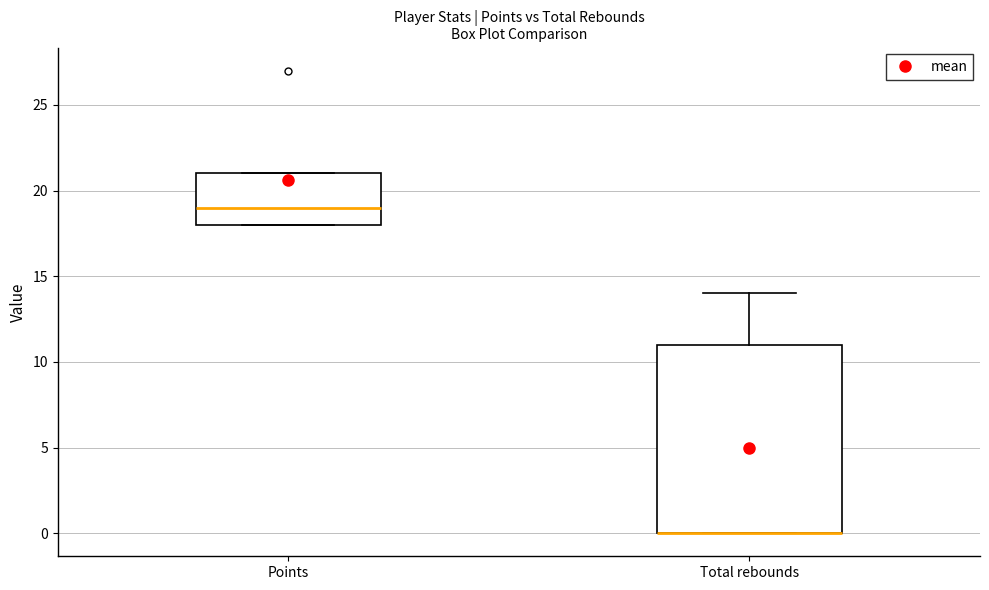

Reading left to right, read every box against the y-axis: the position of its median line, the range the box covers, and the ends of its whiskers. The values are not printed on the chart, so give them approximately, as read against the axis.

Points: median 19, box 18 to 21, whiskers 18 to 21
Total rebounds: median 0 (drawn on the box's lower edge), box 0 to 11, whiskers 0 to 14